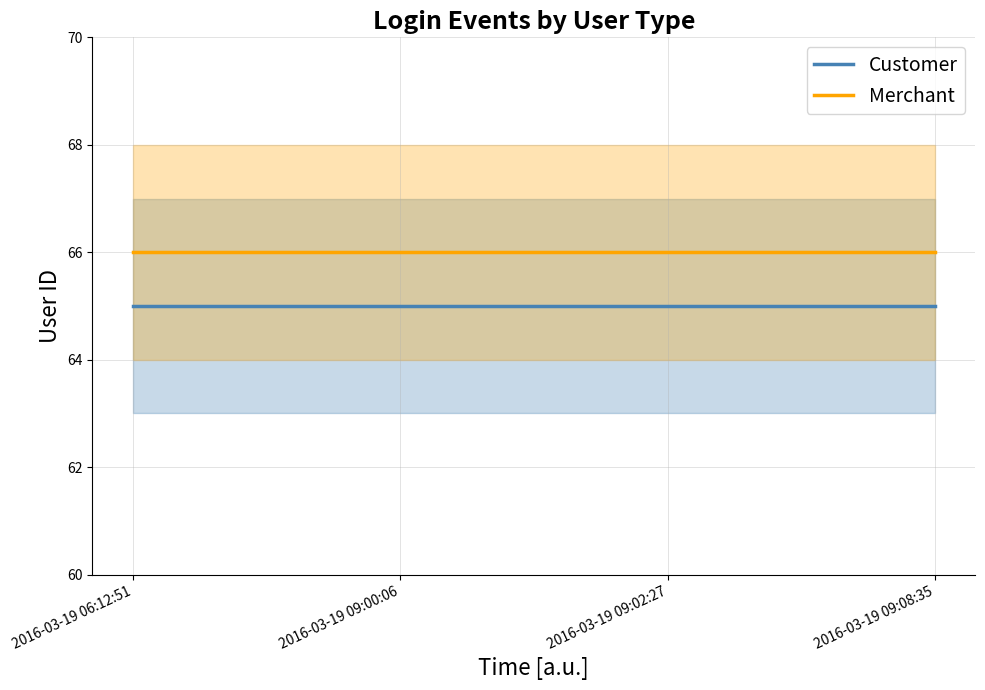

True or false: Customer has a value of 65 at 2016-03-19 09:08:35.

True